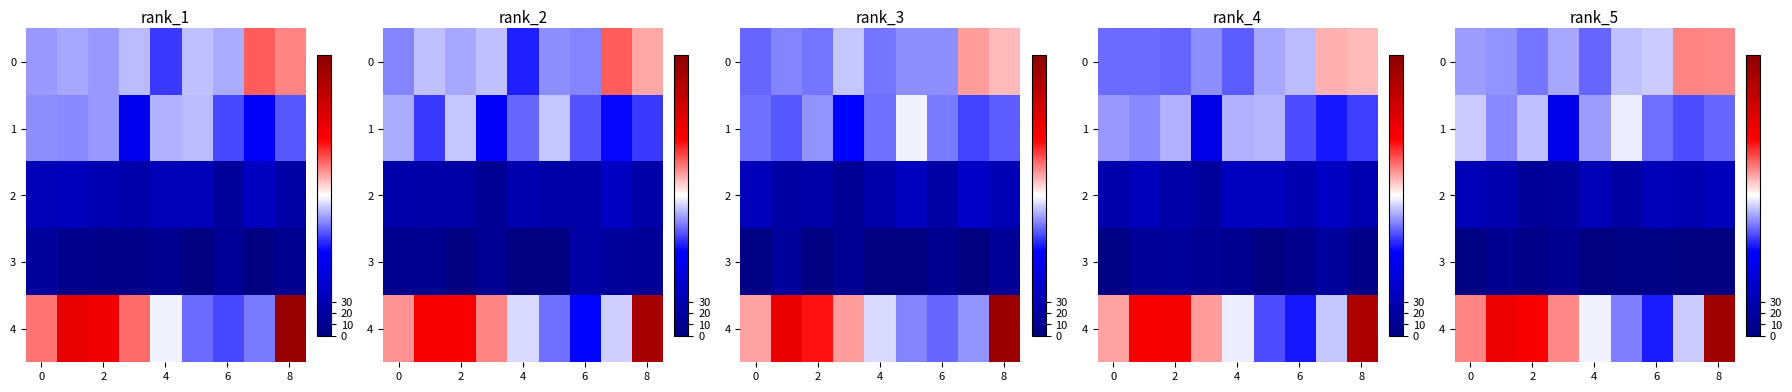

True or false: row_1 has a value of 82.5 at 5.

False